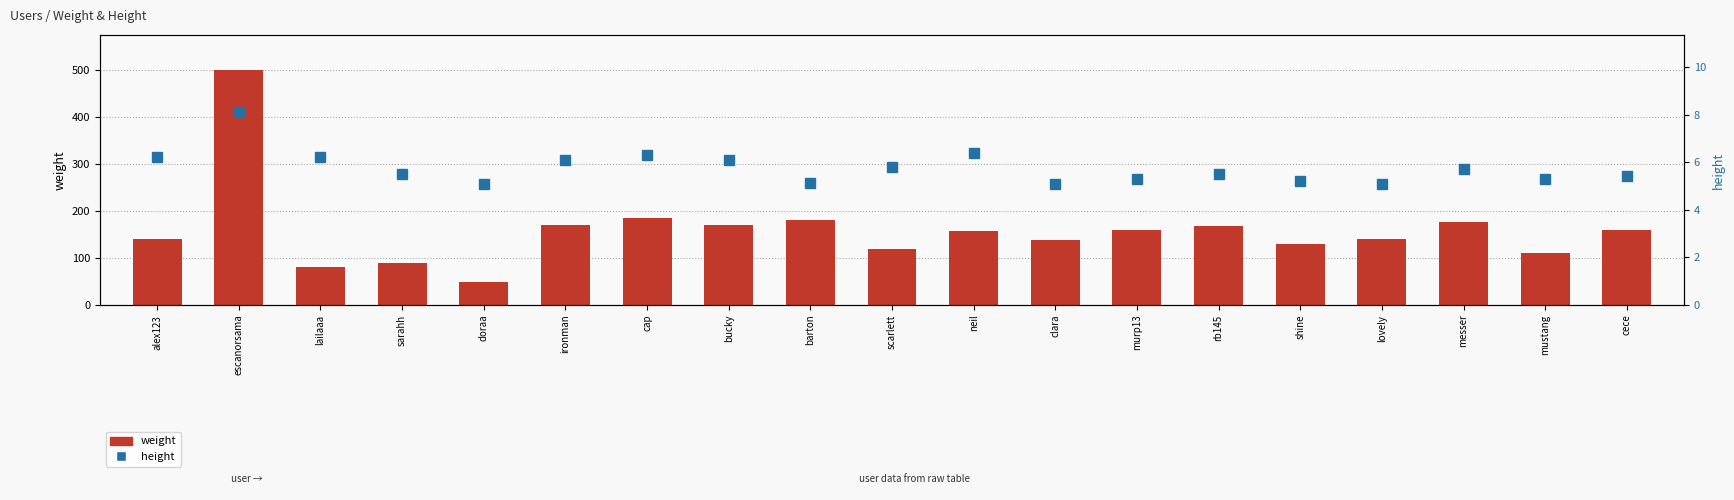

At shine, list the series in order from largest to smallest.

weight, height